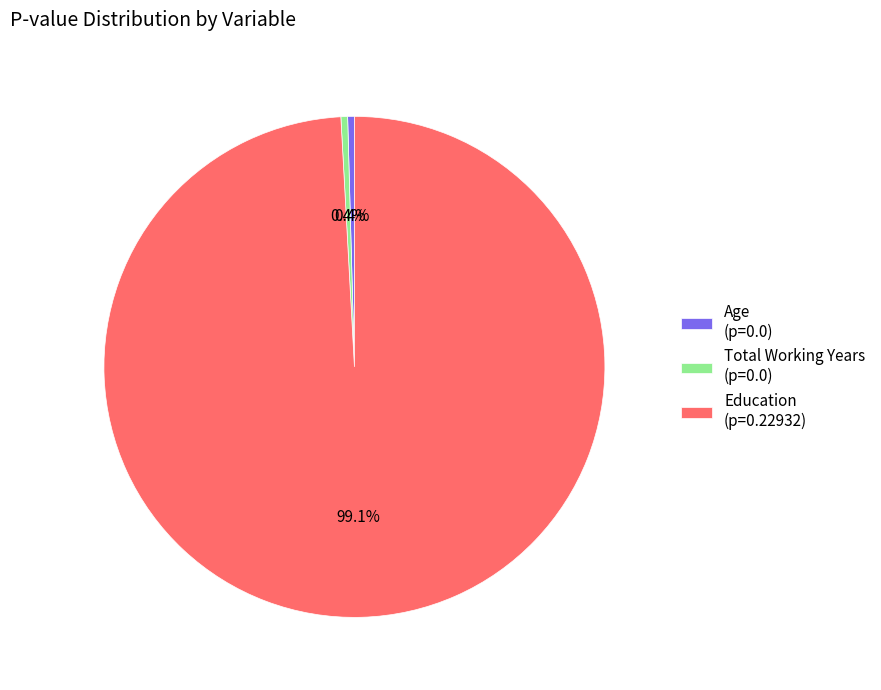

Is Education (p=0.22932) the majority of the pie?

Yes